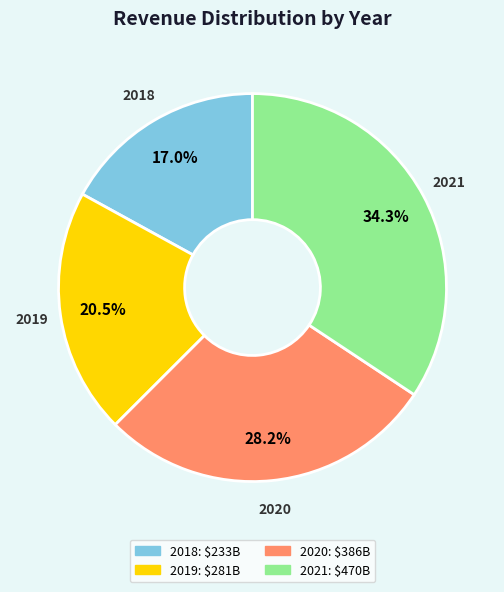

To the nearest percent, what is the average slice percentage?

25%